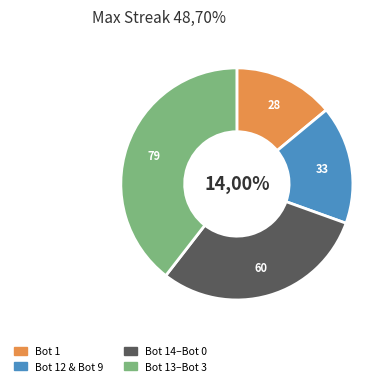

True or false: Bot 7 accounts for 18% of the total.

False